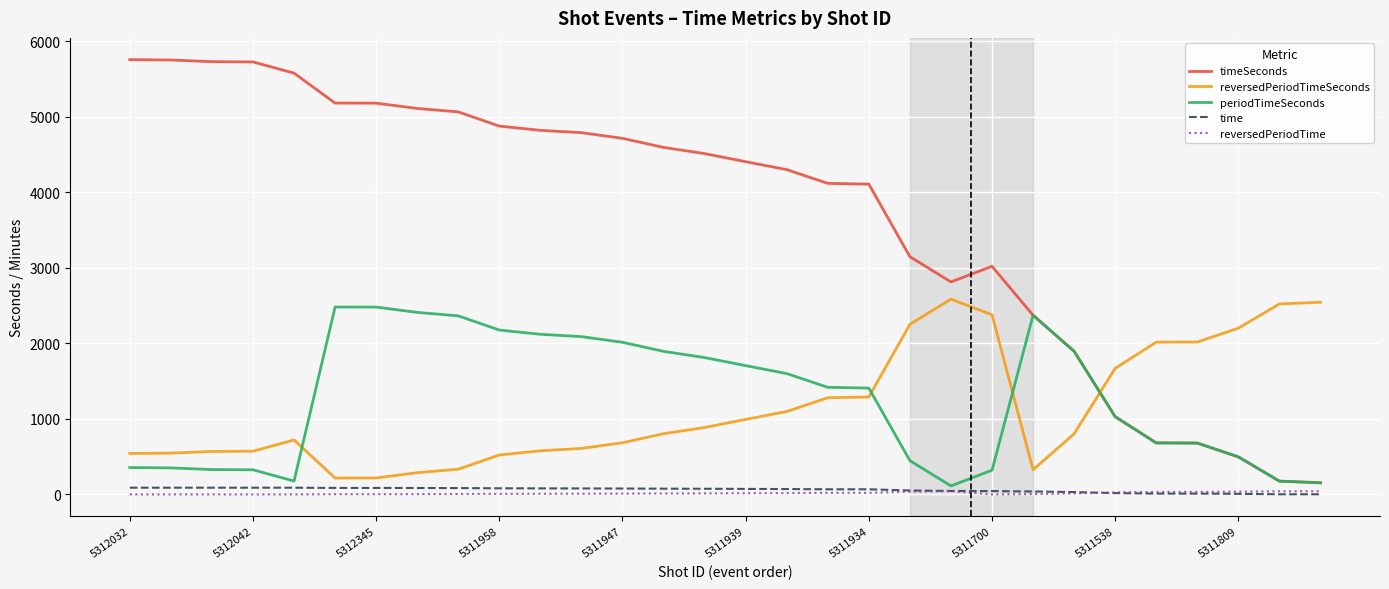

After their last crossing, which series has the higher values: reversedPeriodTimeSeconds or timeSeconds?

reversedPeriodTimeSeconds